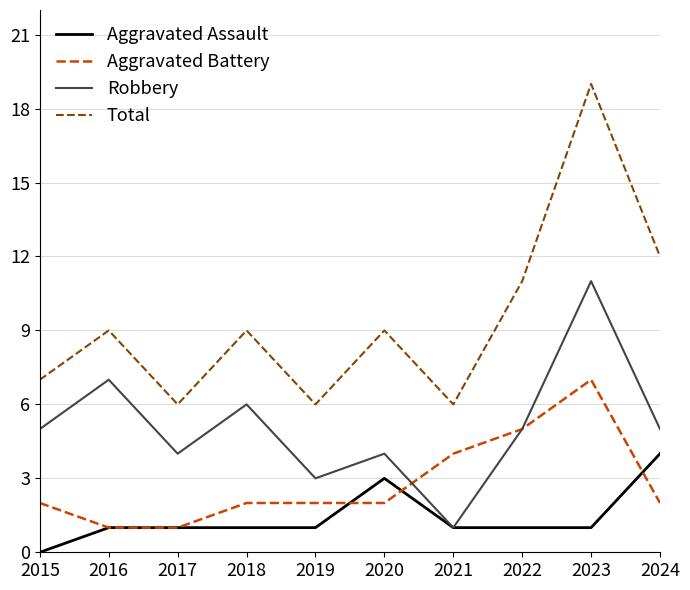

What is the total value across all series at 2015?

14